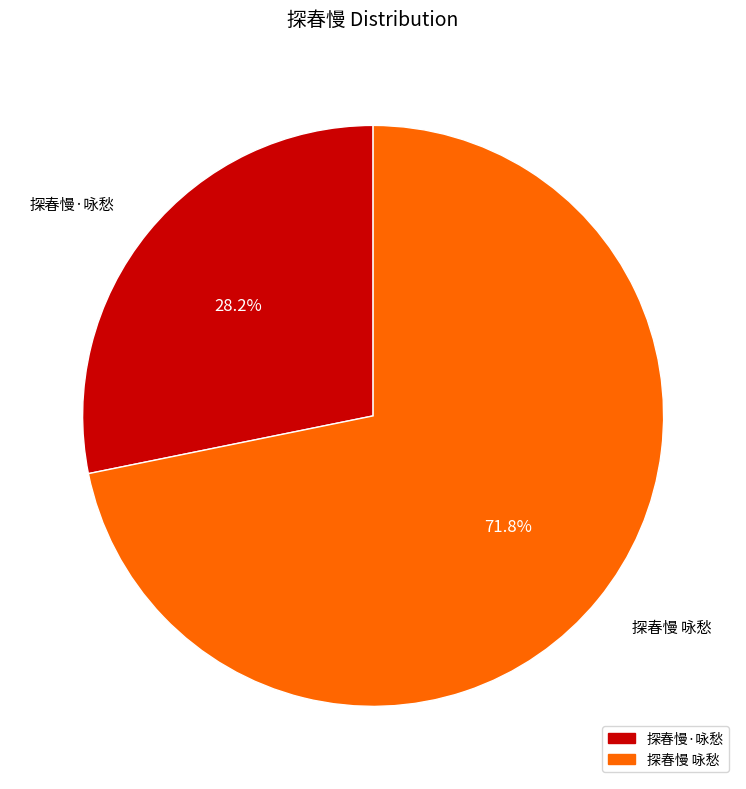

What portion of the pie excludes 探春慢 咏愁?

28.2%